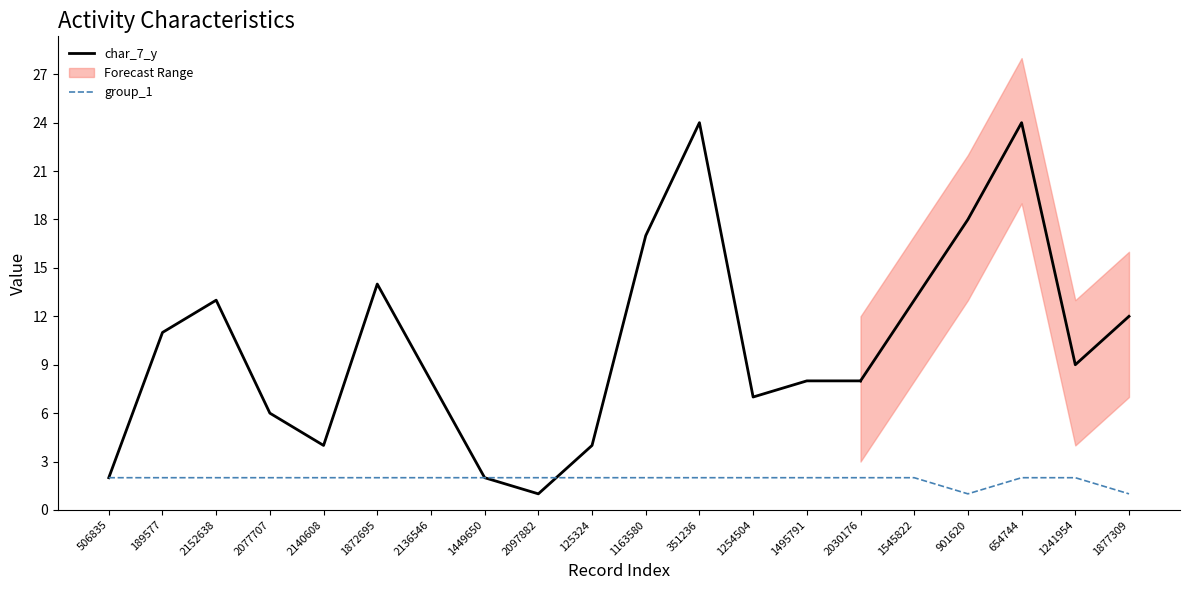

Read the group_1 value at 1495791.

2